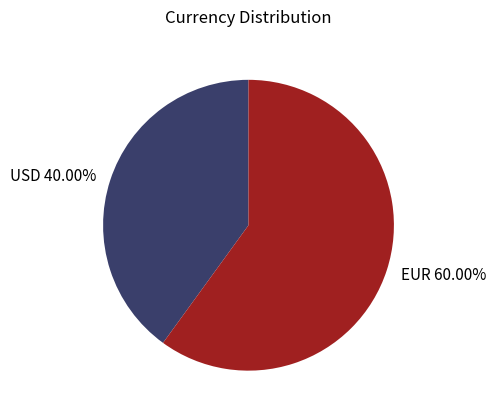

Is it true that EUR is 60% of the pie?

True